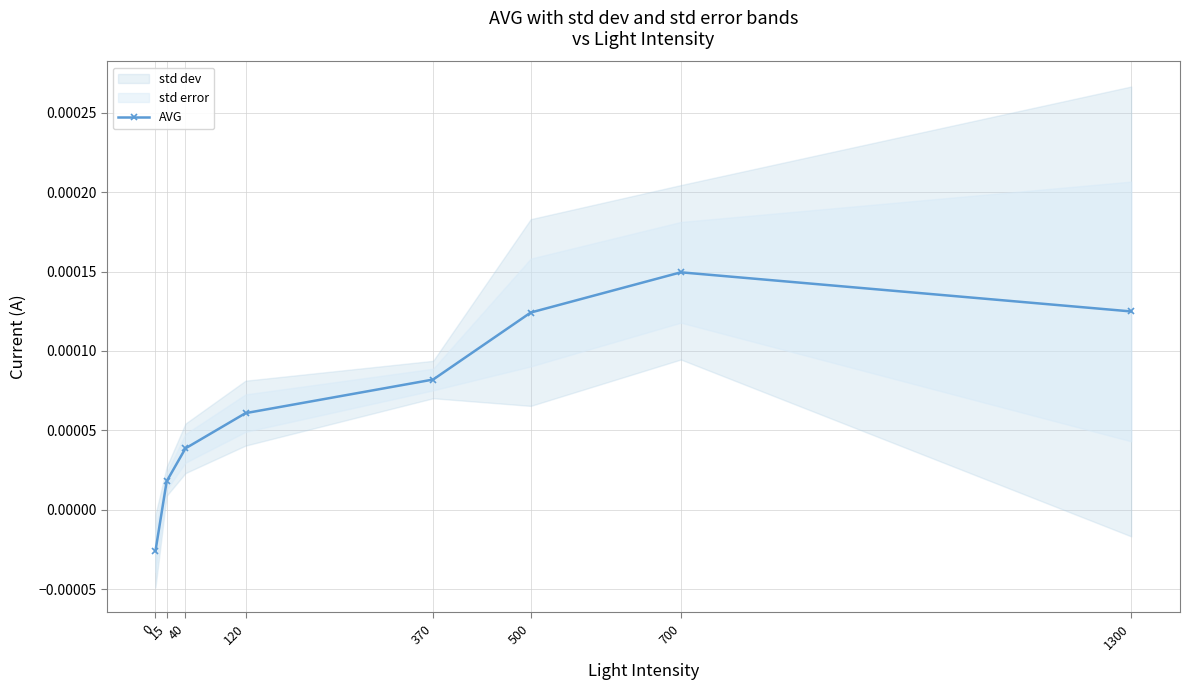

How many values are above zero?

7